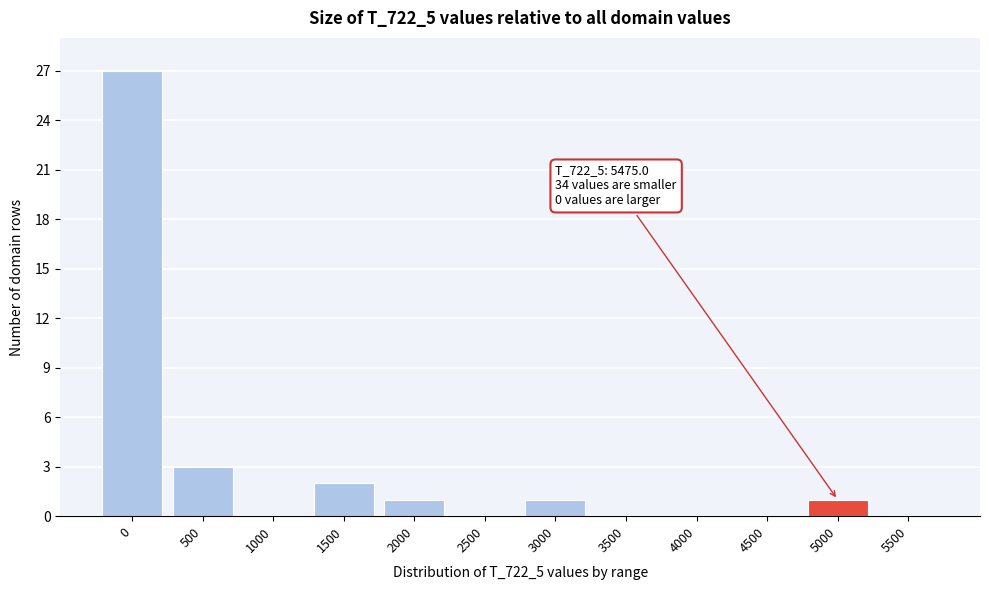

Reading left to right, transcribe all the data shown in this chart.

0=27	500=3	1000=0	1500=2	2000=1	2500=0	3000=1	3500=0	4000=0	4500=0	5000=1	5500=0